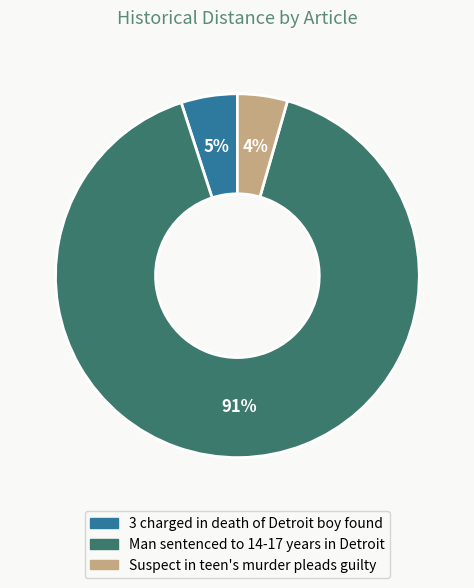

How many slices are in this pie chart?

3